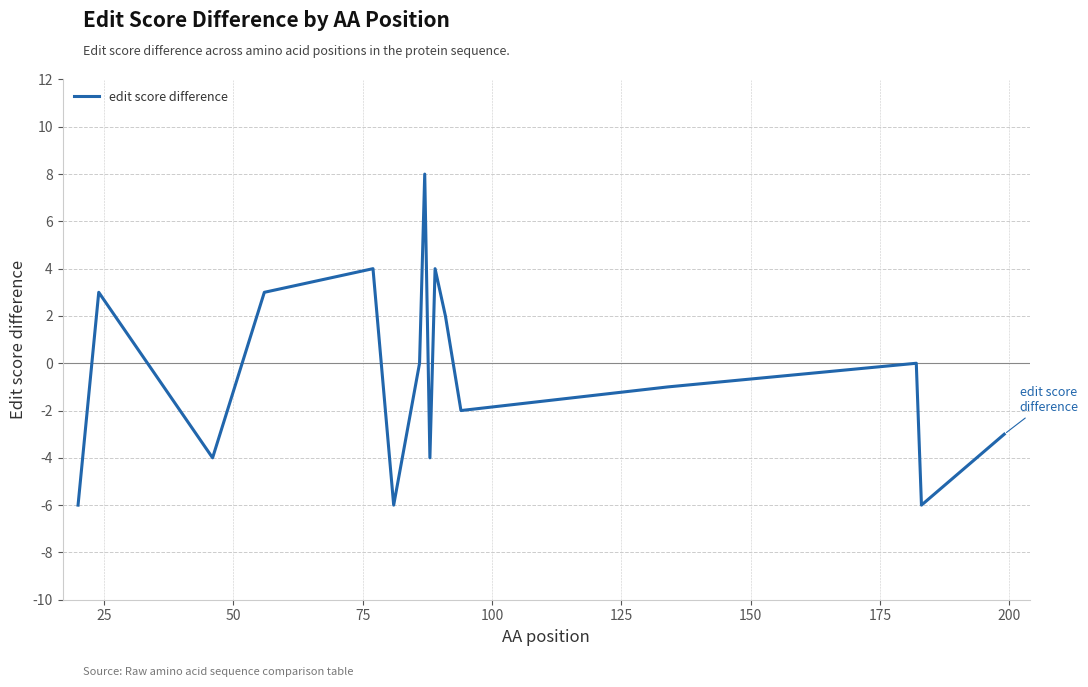

How many lines are shown in the chart?

1